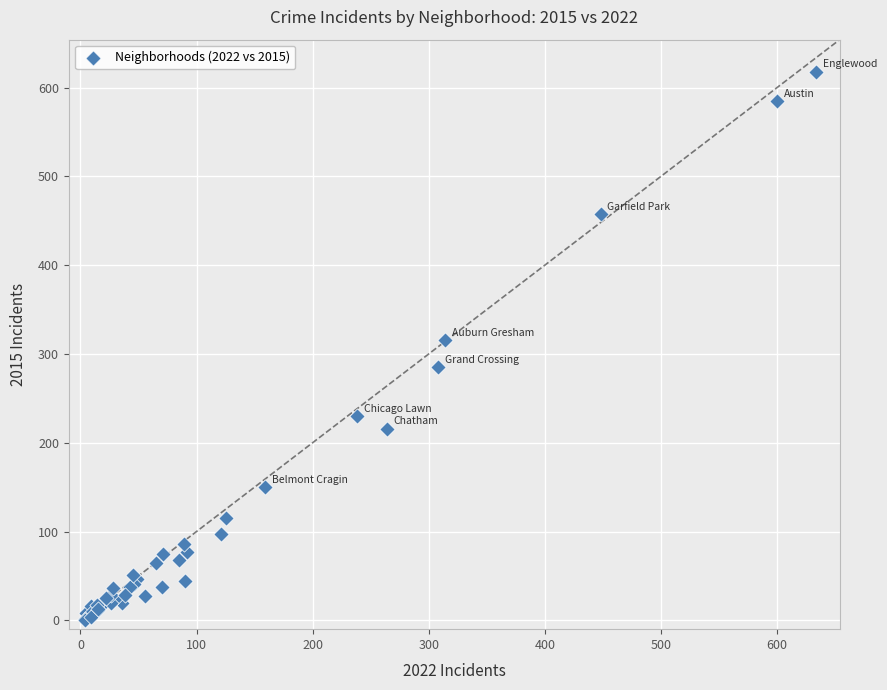

What Y value in the scatter plot is closest to 309?

316